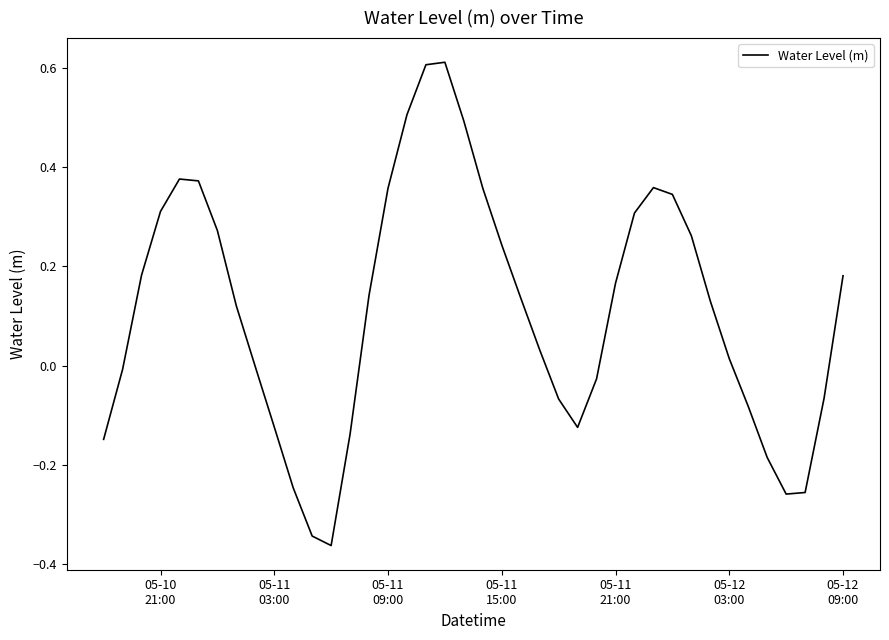

Reading left to right, transcribe all the data shown in this chart.

-0.1	-0.0	0.2	0.3	0.4	0.4	0.3	0.1	-0.0	-0.1	-0.2	-0.3	-0.4	-0.1	0.1	0.4	0.5	0.6	0.6	0.5	0.4	0.2	0.1	0.0	-0.1	-0.1	-0.0	0.2	0.3	0.4	0.3	0.3	0.1	0.0	-0.1	-0.2	-0.3	-0.3	-0.1	0.2